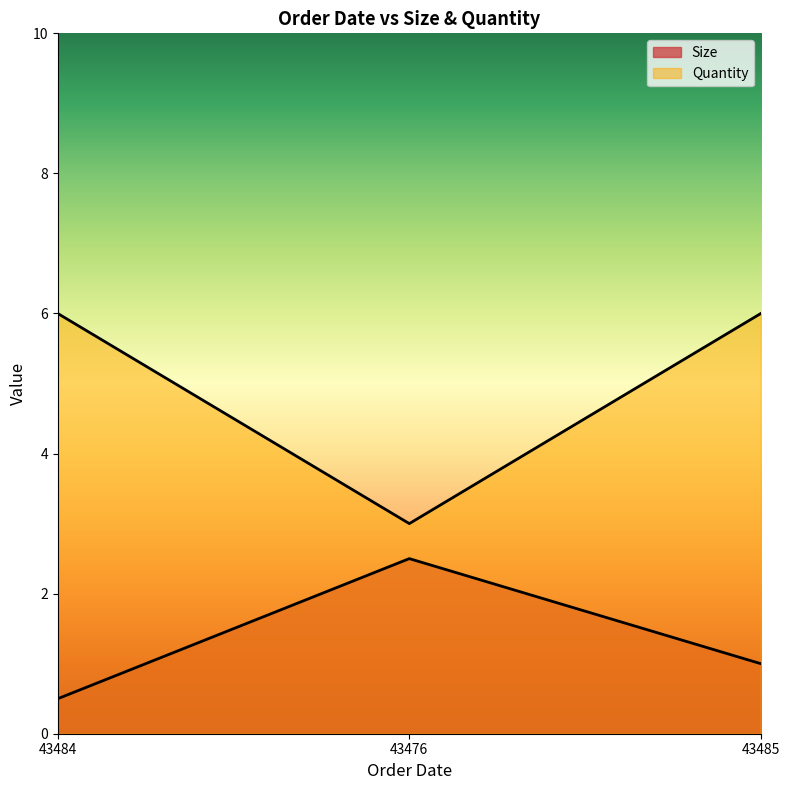

What is the label of the 3rd point from the left?

43485